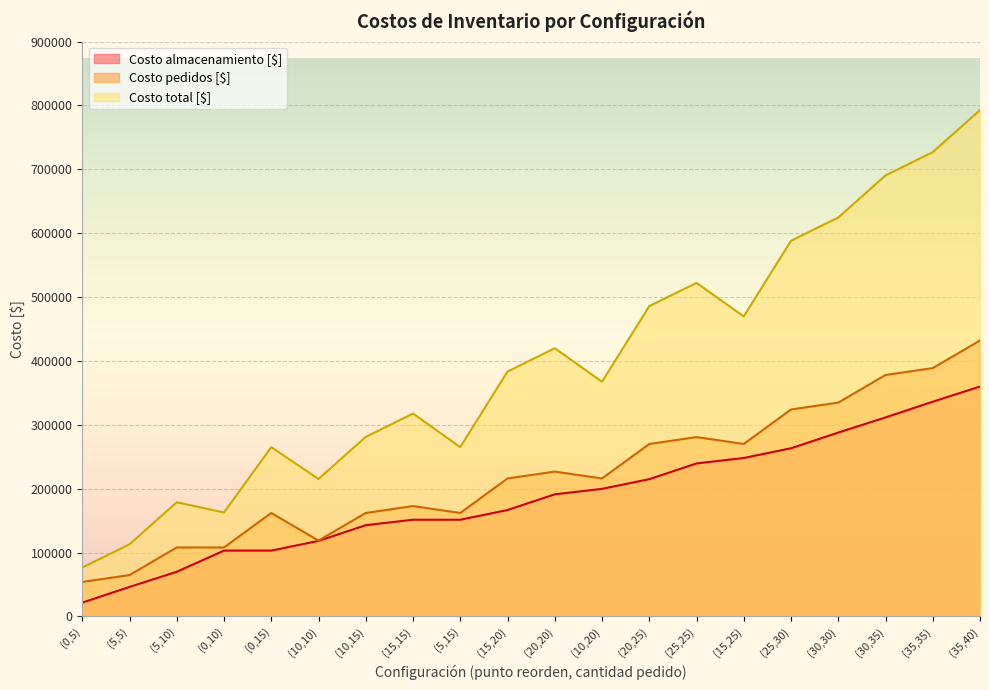

Which series has the widest spread of values?

Costo total [$]